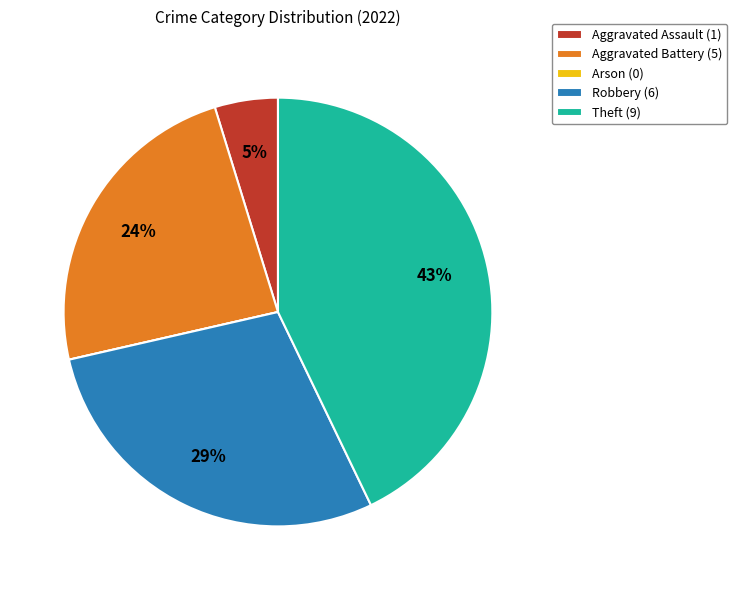

Is Theft the majority of the pie?

No